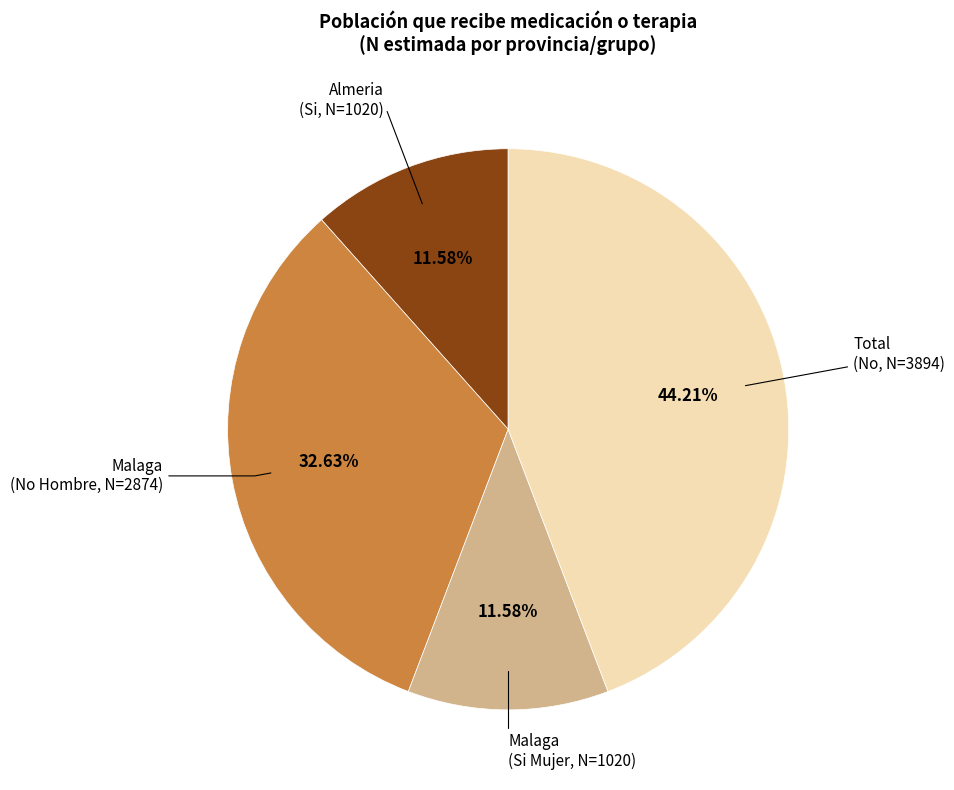

Count the number of slices in the pie.

4